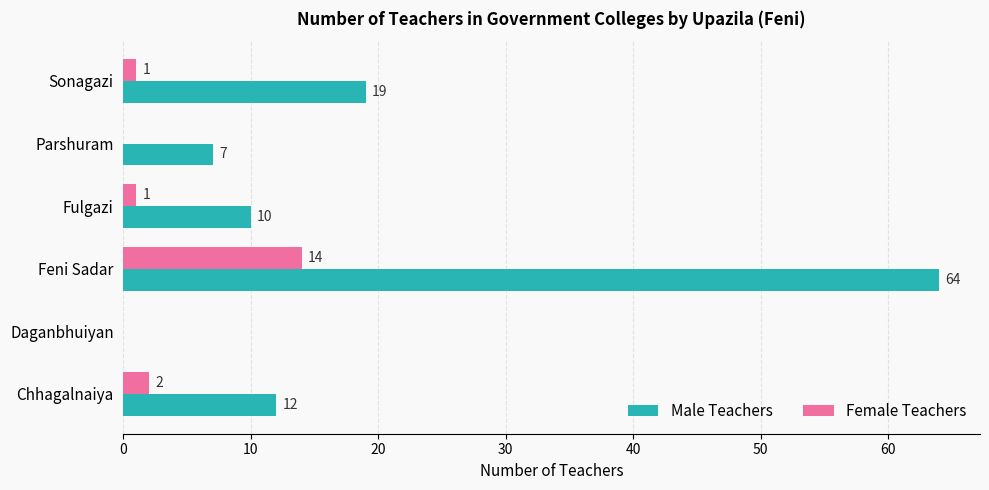

Is the value of Male Teachers at Parshuram greater than the value of Female Teachers at Fulgazi?

Yes